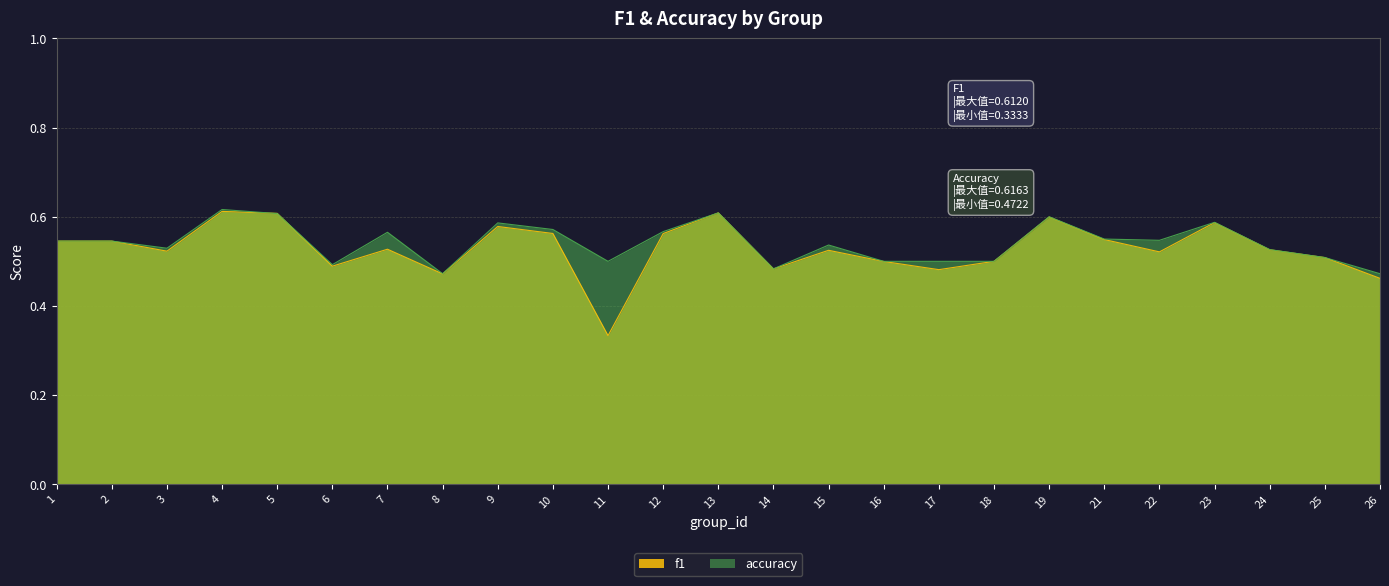

Where is accuracy nearest to the value 0?

8